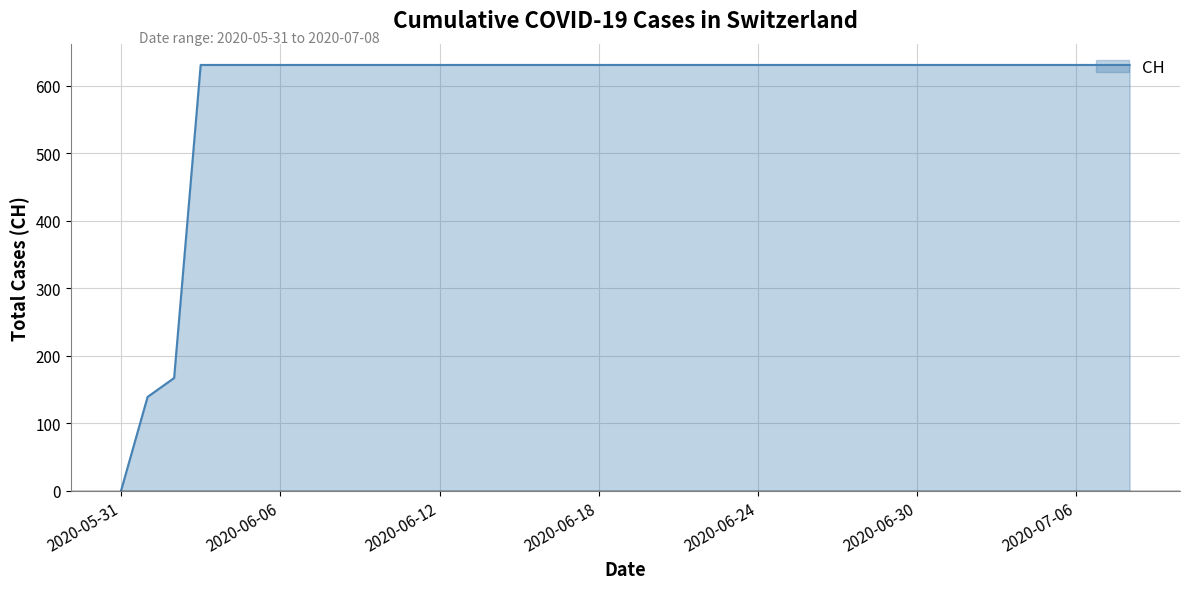

How many values are below 631?

3